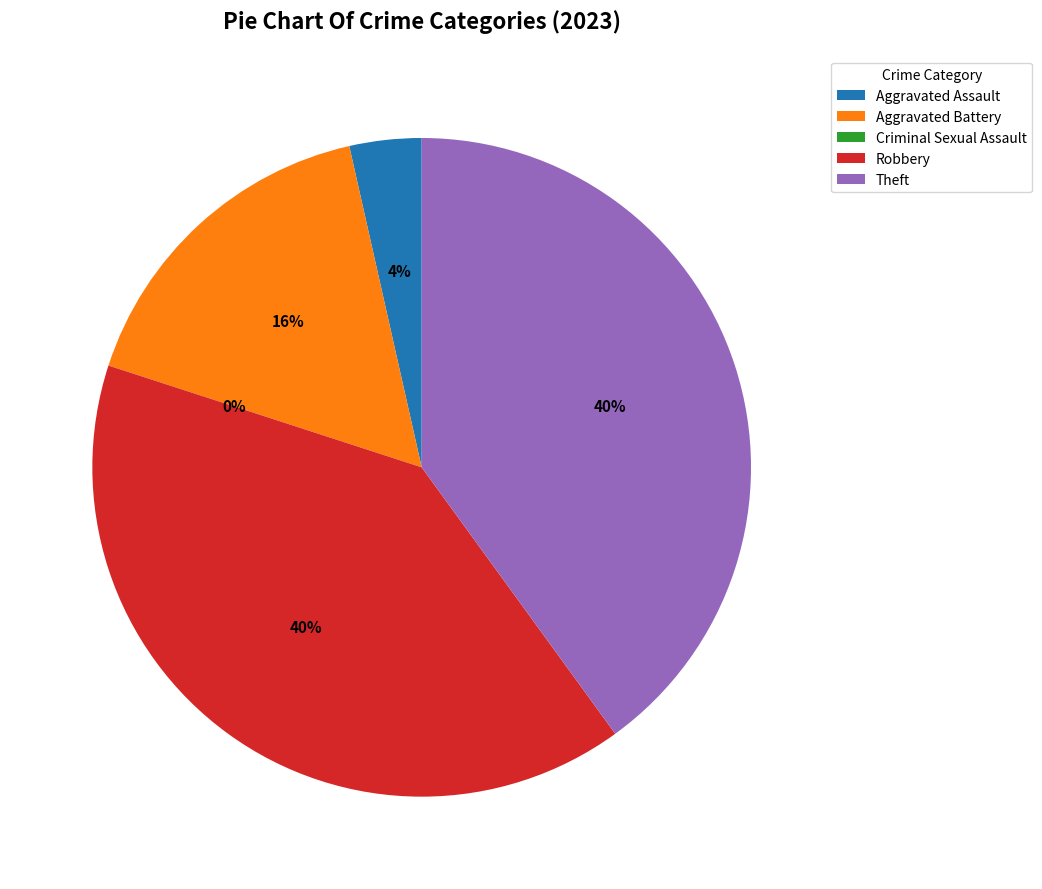

Which category has the biggest portion of the pie?

Robbery